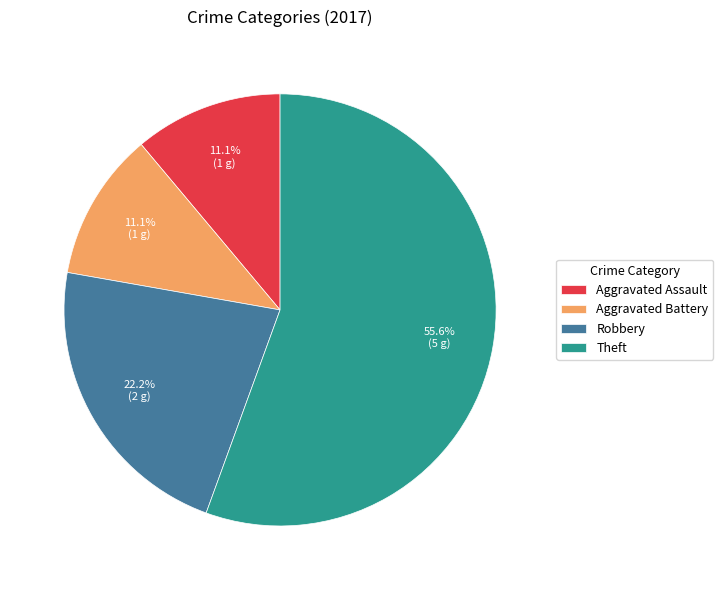

Does Theft represent more than half of the total?

Yes